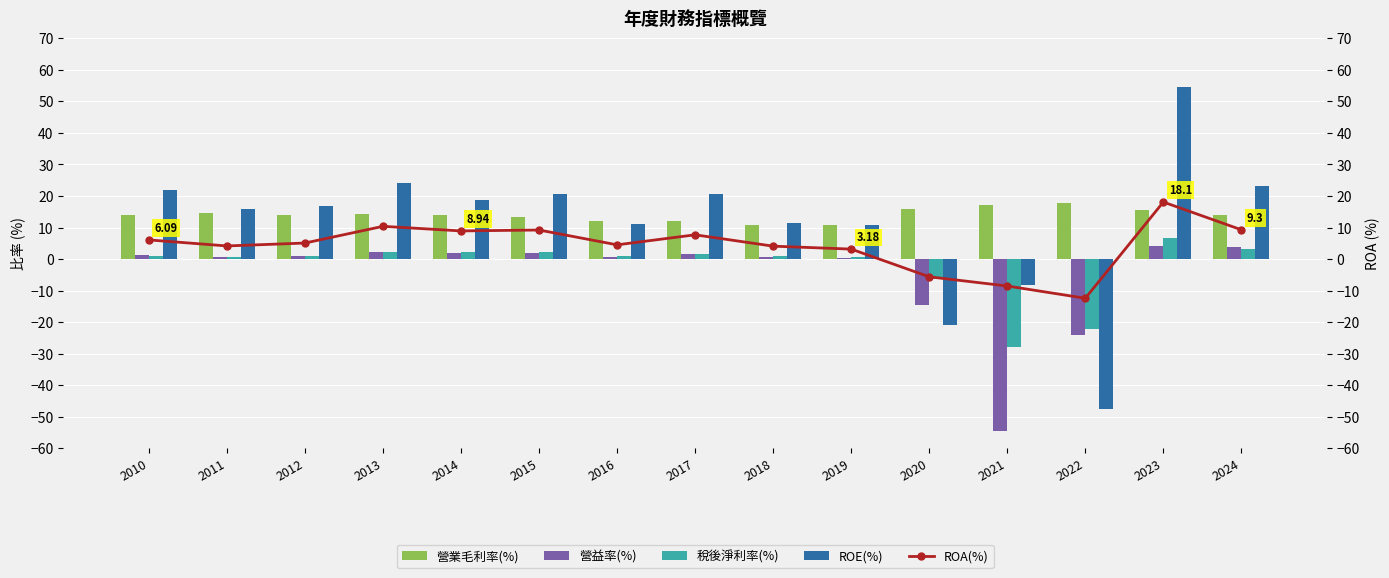

At which category is the sum across all series the highest?

2023